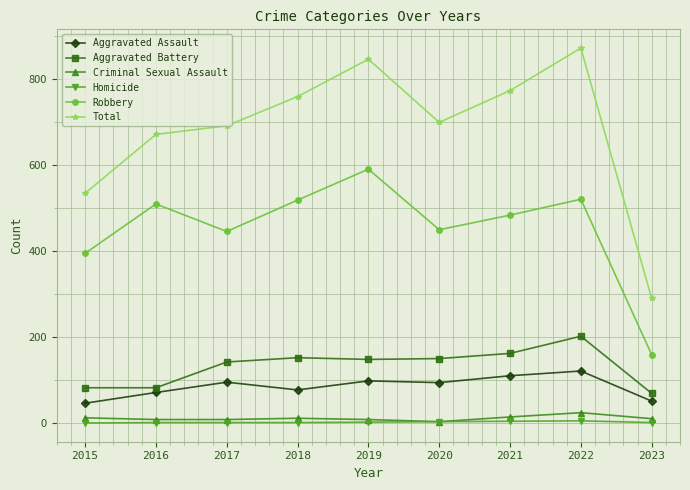

At which category is the sum across all series the highest?

2022